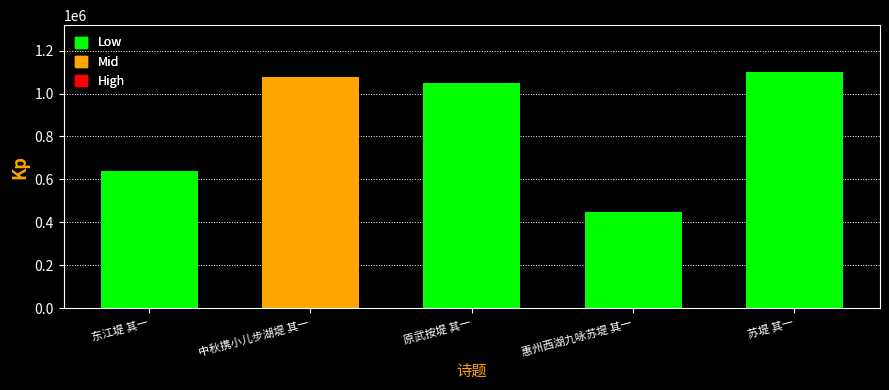

What is the sum of the values at 中秋携小儿步湖堤 其一 and 东江堤 其一?

1712881